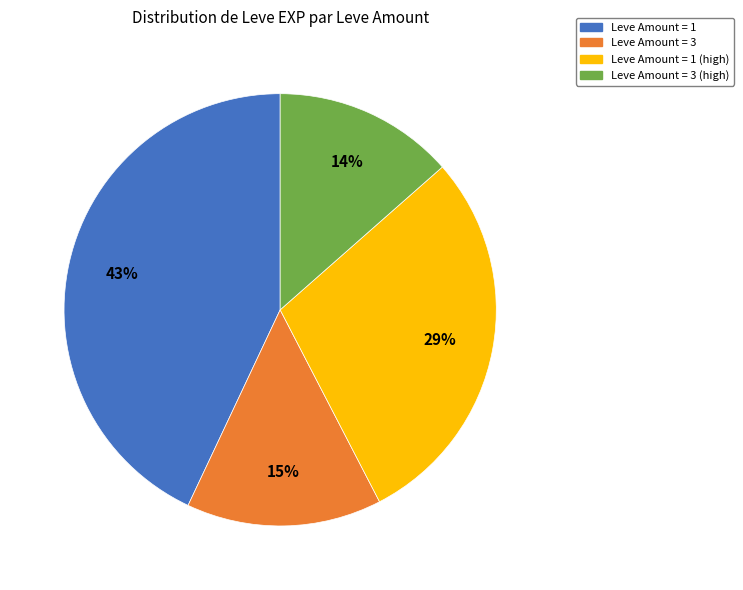

To the nearest percent, what is the difference between the largest and smallest slice percentages?

29%